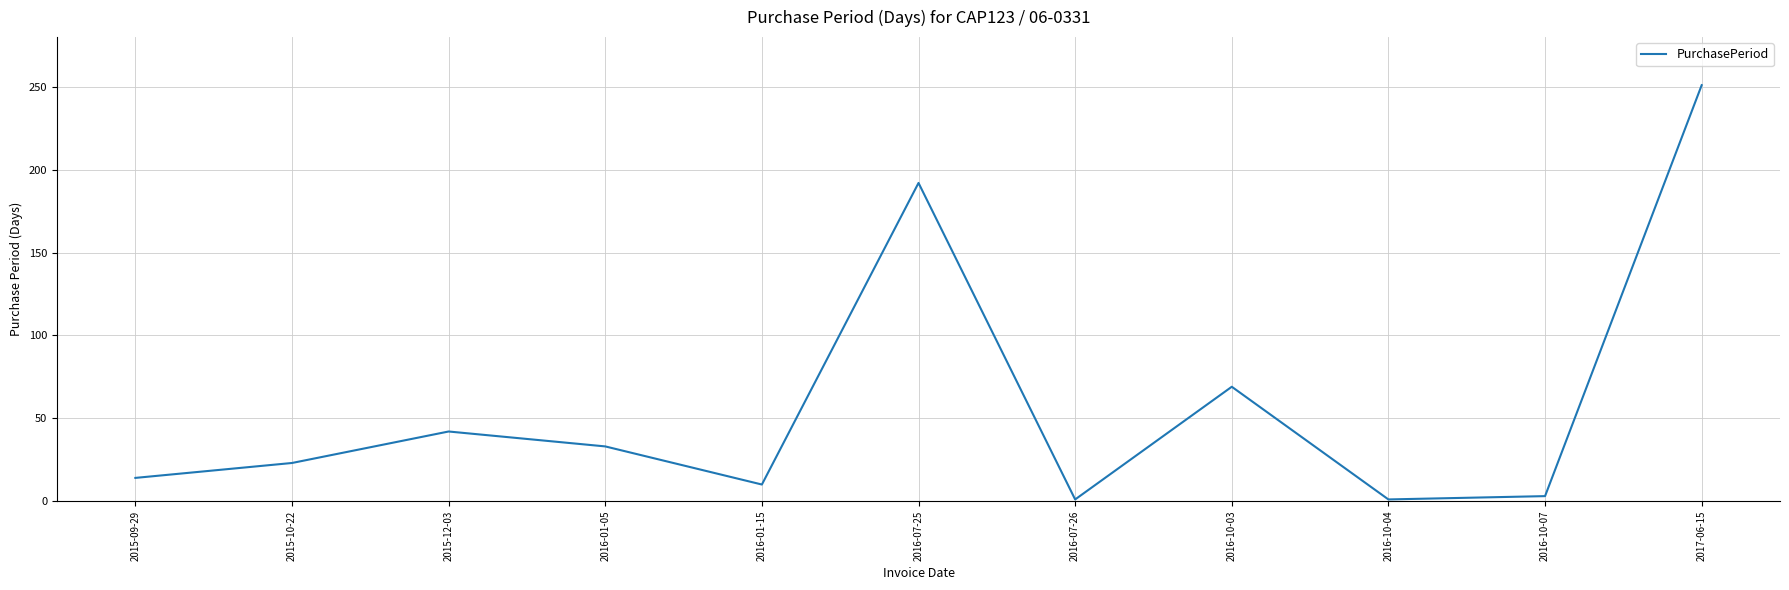

What position from the right is 2015-12-03?

9